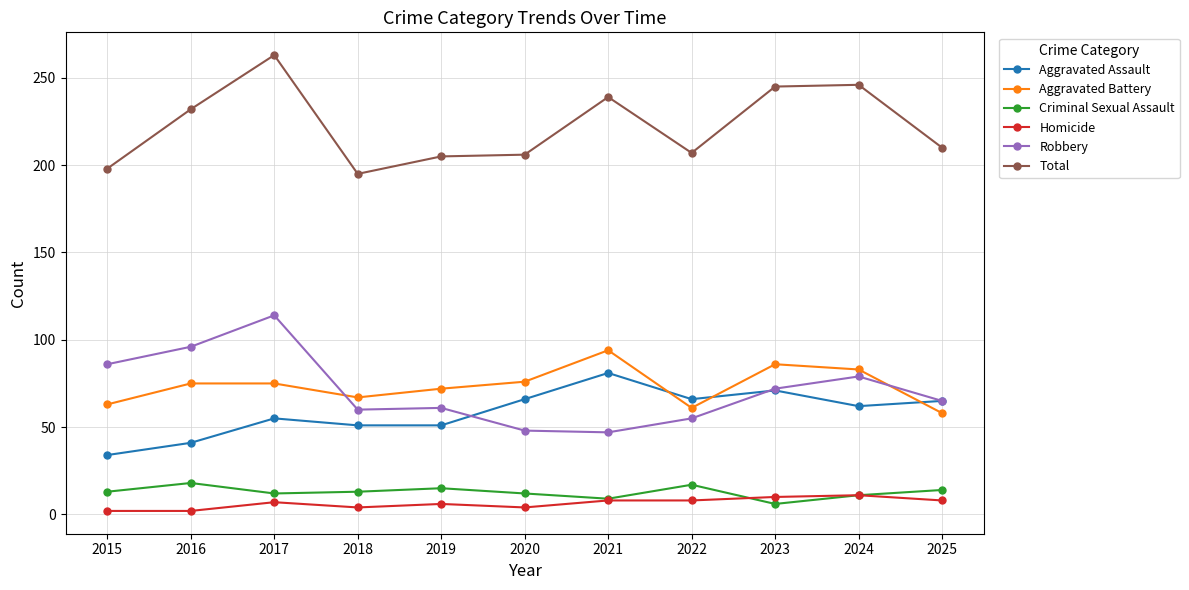

Which series has the largest total across all categories?

Total